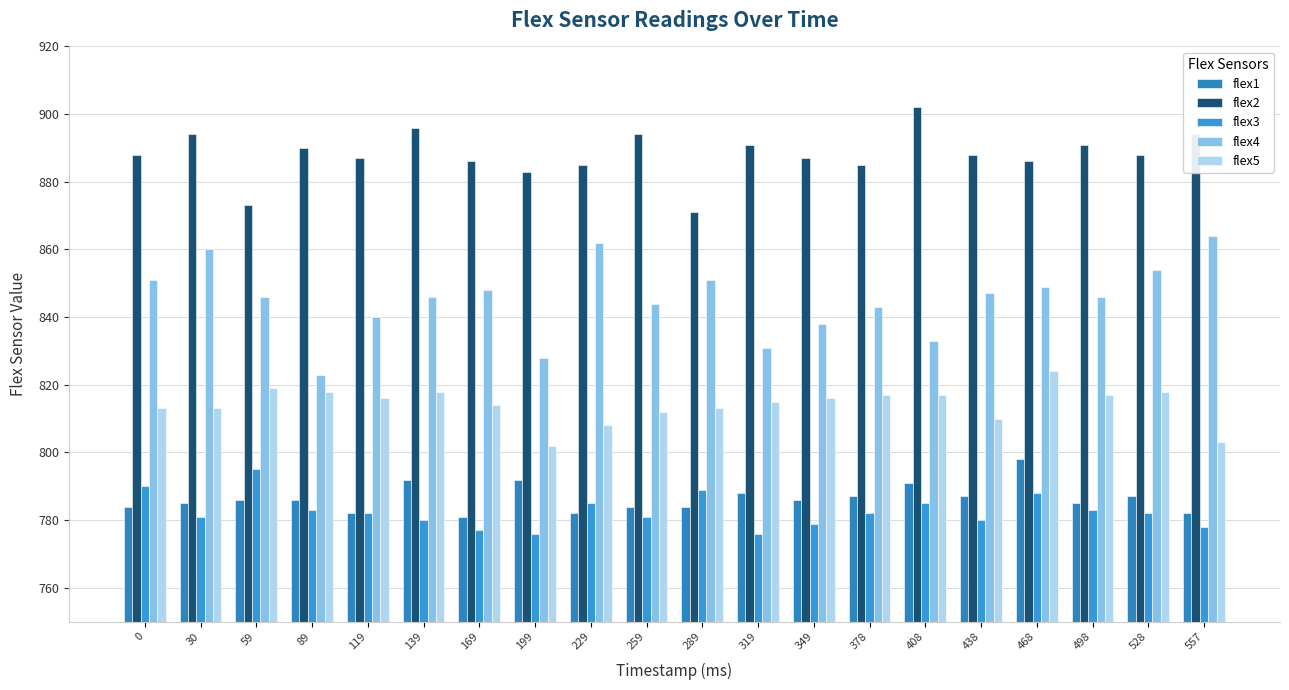

Count the number of data series in this chart.

5